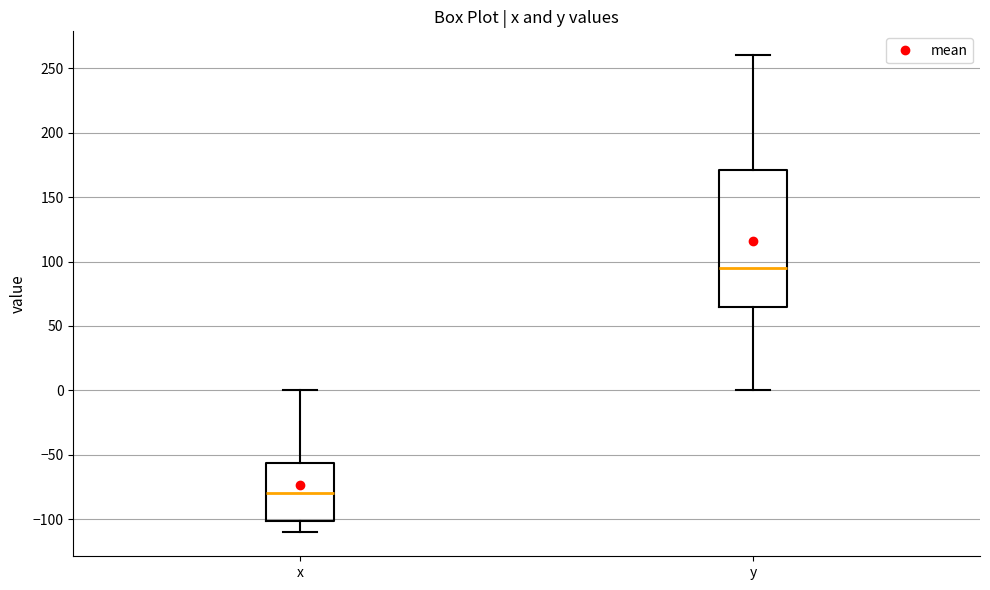

Reading left to right, read every box against the y-axis: the position of its median line, the range the box covers, and the ends of its whiskers. The values are not printed on the chart, so give them approximately, as read against the axis.

x: median -80, box -100 to -55, whiskers -110 to 0
y: median 95, box 65 to 170, whiskers 0 to 260